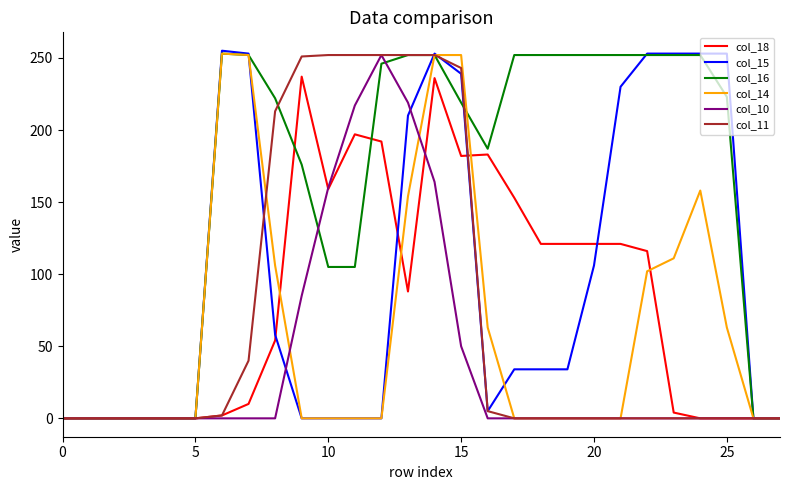

Which series has the largest total across all categories?

col_16